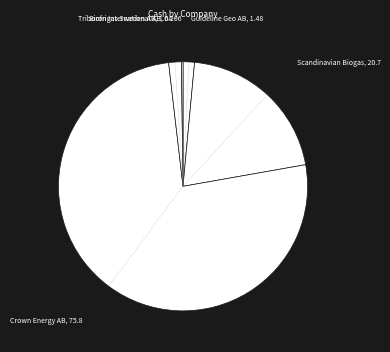

Do Scandinavian Biogas, 20.7 and Guideline Geo AB, 1.48 together represent more than half of the pie?

No